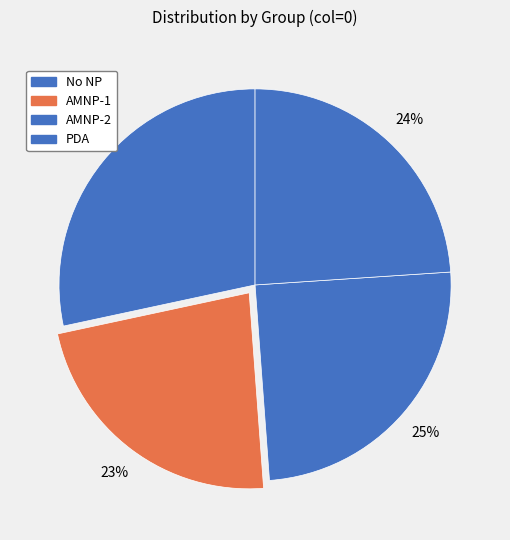

What is the change in value from No NP to AMNP-1?

-2.3